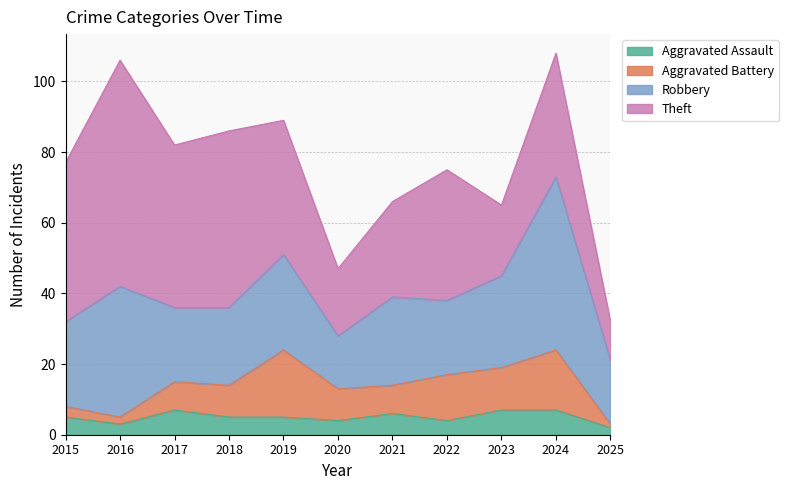

How many data points in Aggravated Assault are above 5?

4